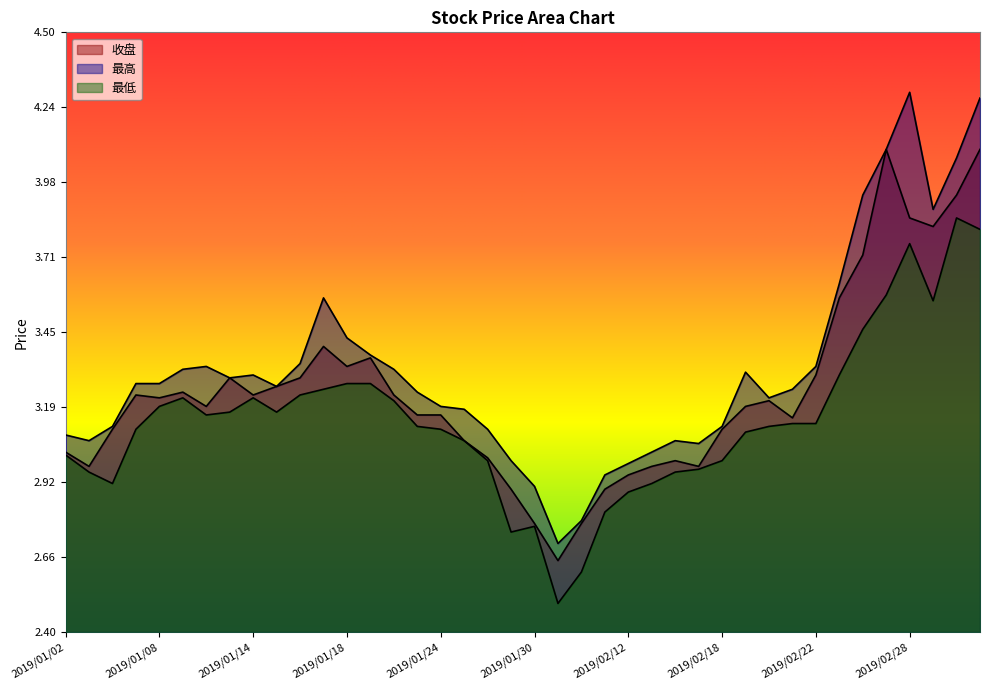

What is the sum of all 收盘 values?

129.7